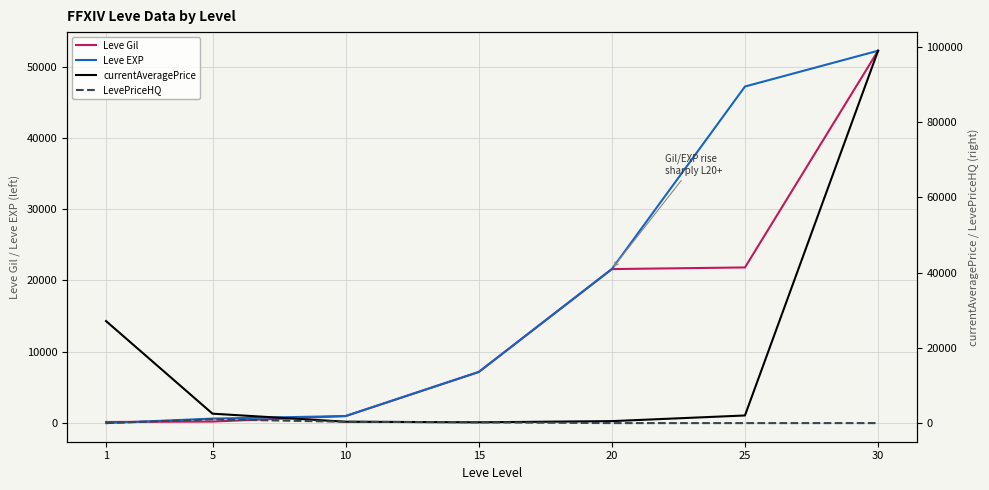

Which has a higher value, 20 or 1?

20